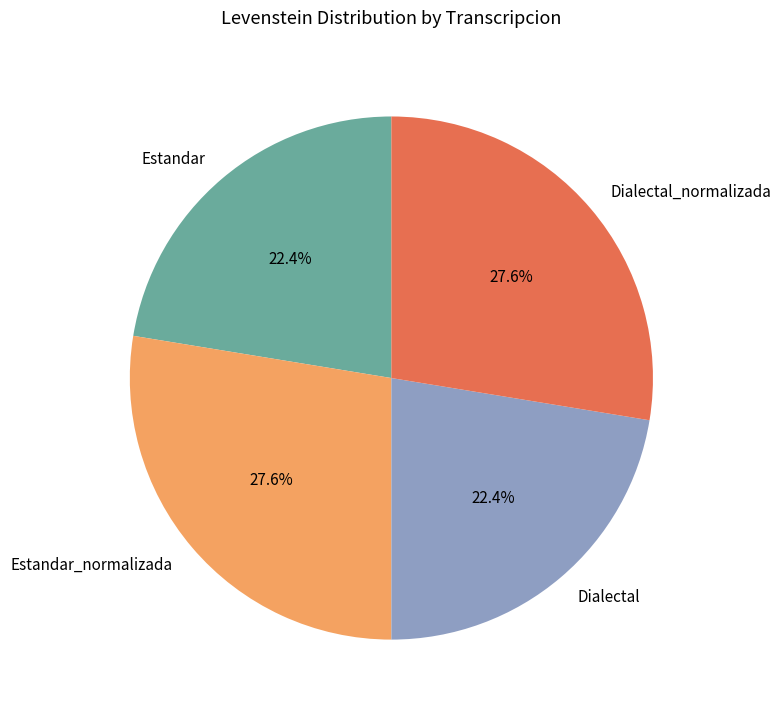

Which has a higher value, Estandar_normalizada or Estandar?

Estandar_normalizada